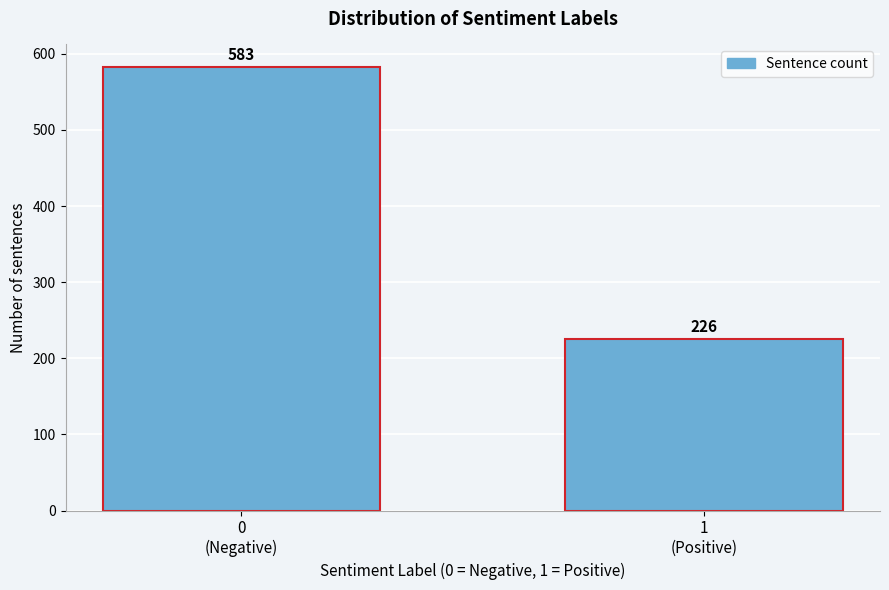

Reading right to left, extract all data points from this chart.

226	583